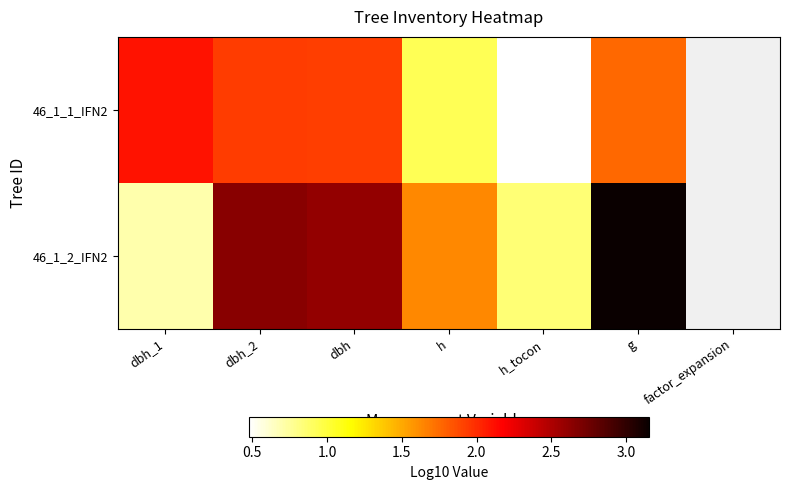

True or false: 46_1_2_IFN2 has a value of 4.0 at dbh_2.

False